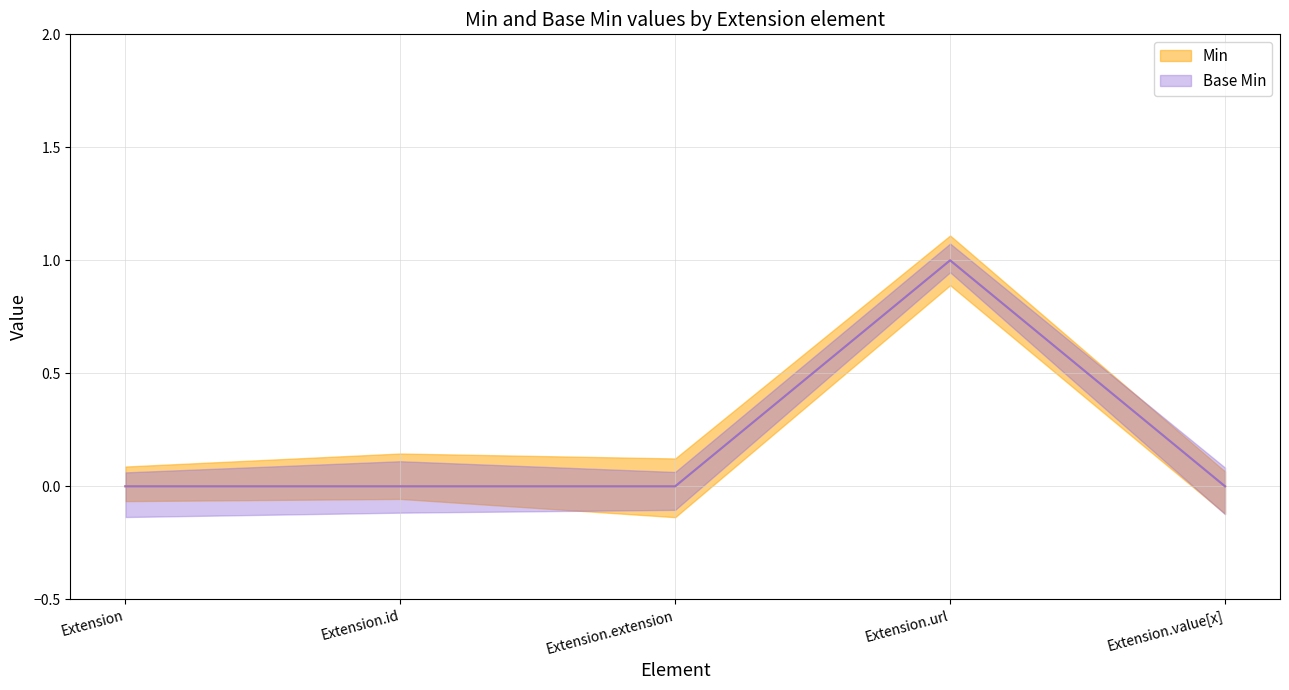

Reading left to right, what are all the values shown in this chart?

Min: Extension=0	Extension.id=0	Extension.extension=0	Extension.url=1	Extension.value[x]=0
Base Min: Extension=0	Extension.id=0	Extension.extension=0	Extension.url=1	Extension.value[x]=0